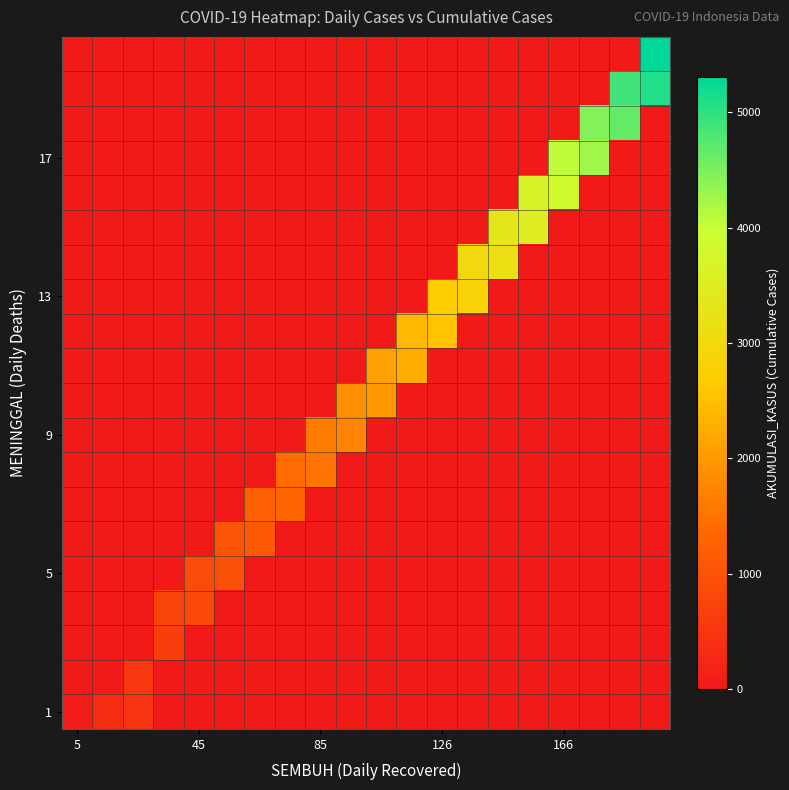

What is the greatest value displayed?

5306.0